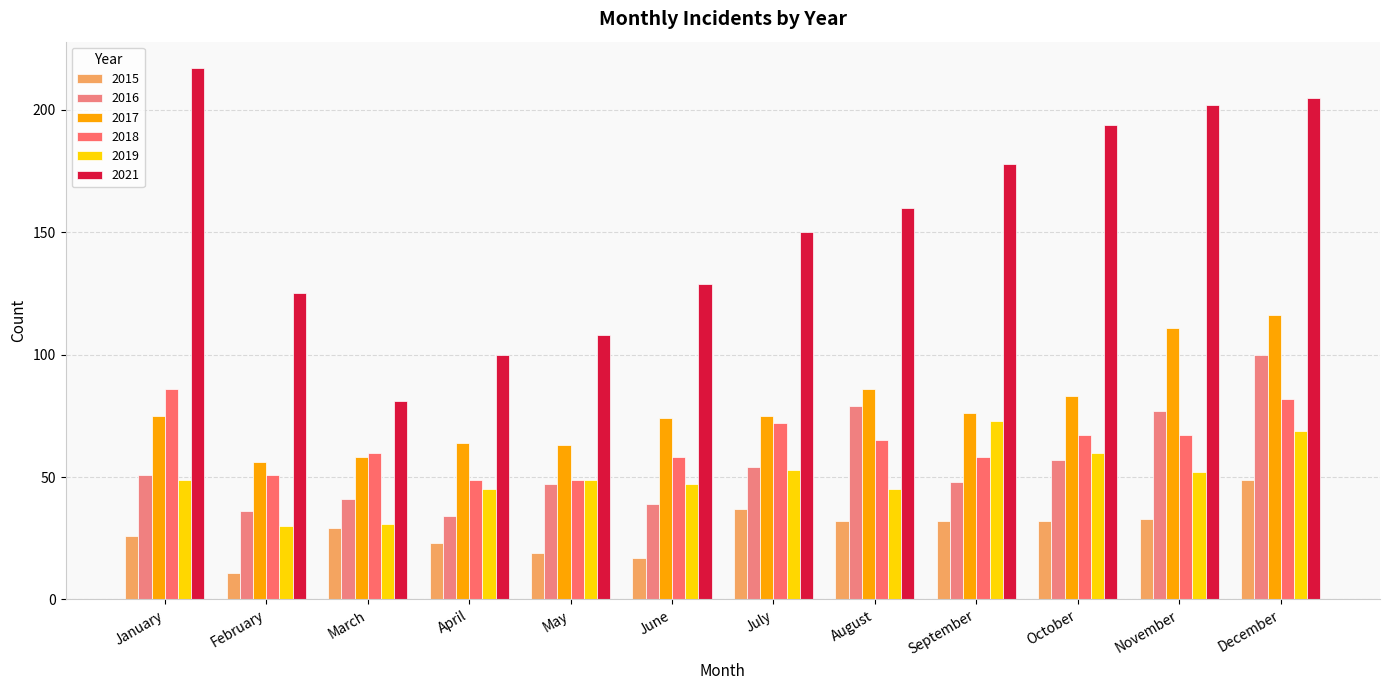

Is it true that 2016 equals 36 at February?

True